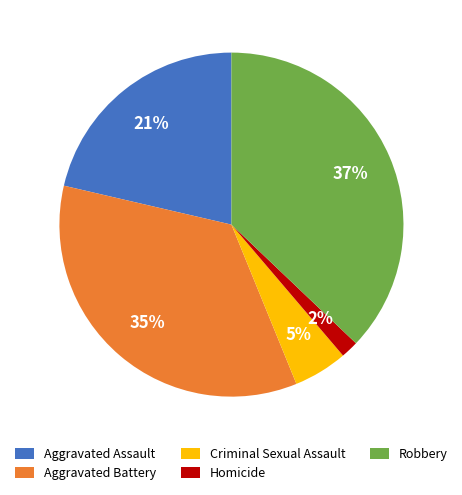

Between Homicide and Robbery, which is larger?

Robbery